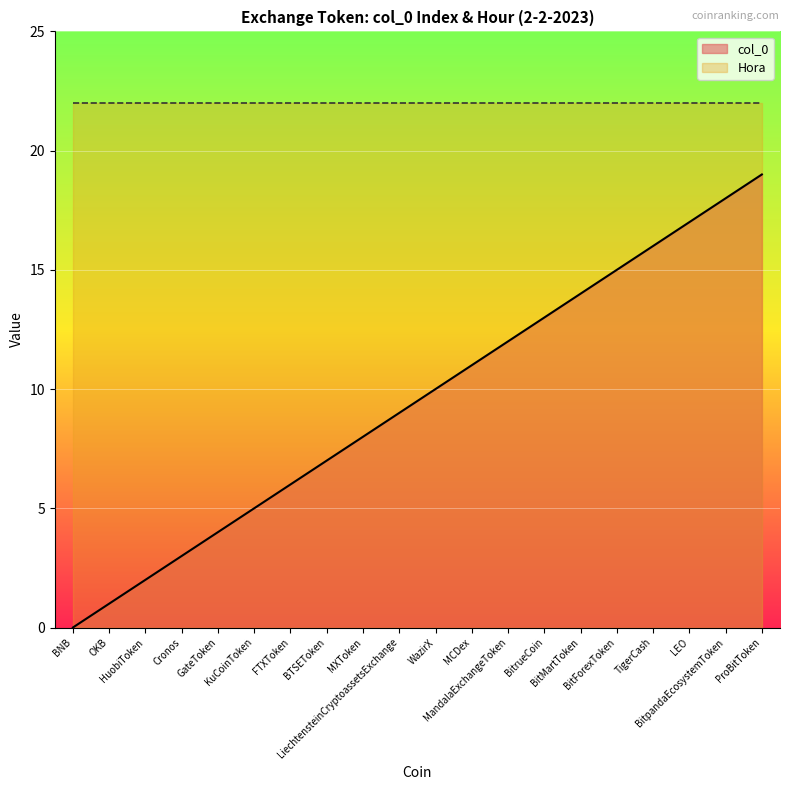

True or false: the data has more than 2 interior local peaks.

False